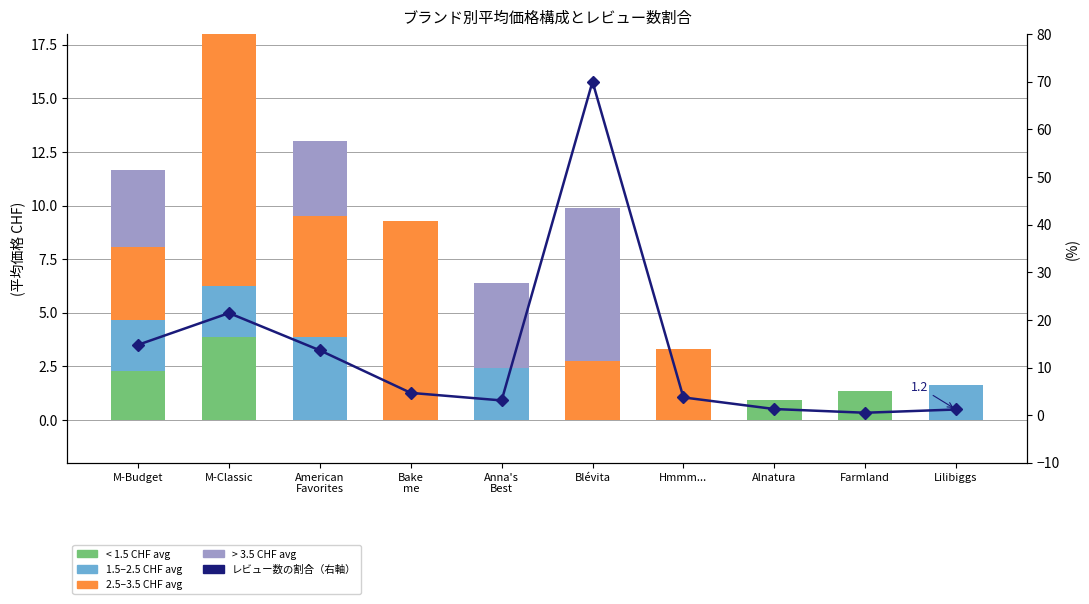

Is the value of 1.5–2.5 CHF avg at Blévita greater than the value of > 3.5 CHF avg at M-Budget?

No